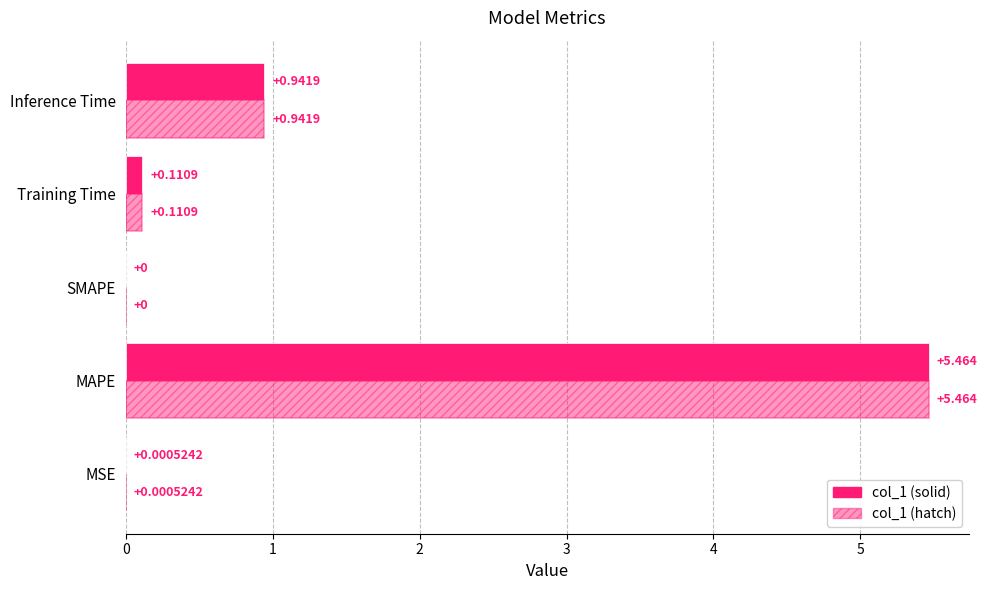

What is the average value of the col_1 (hatch) series?

1.3